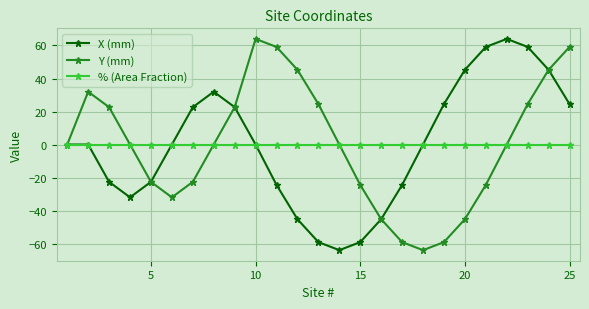

What is the minimum value for Y (mm)?

-64.0